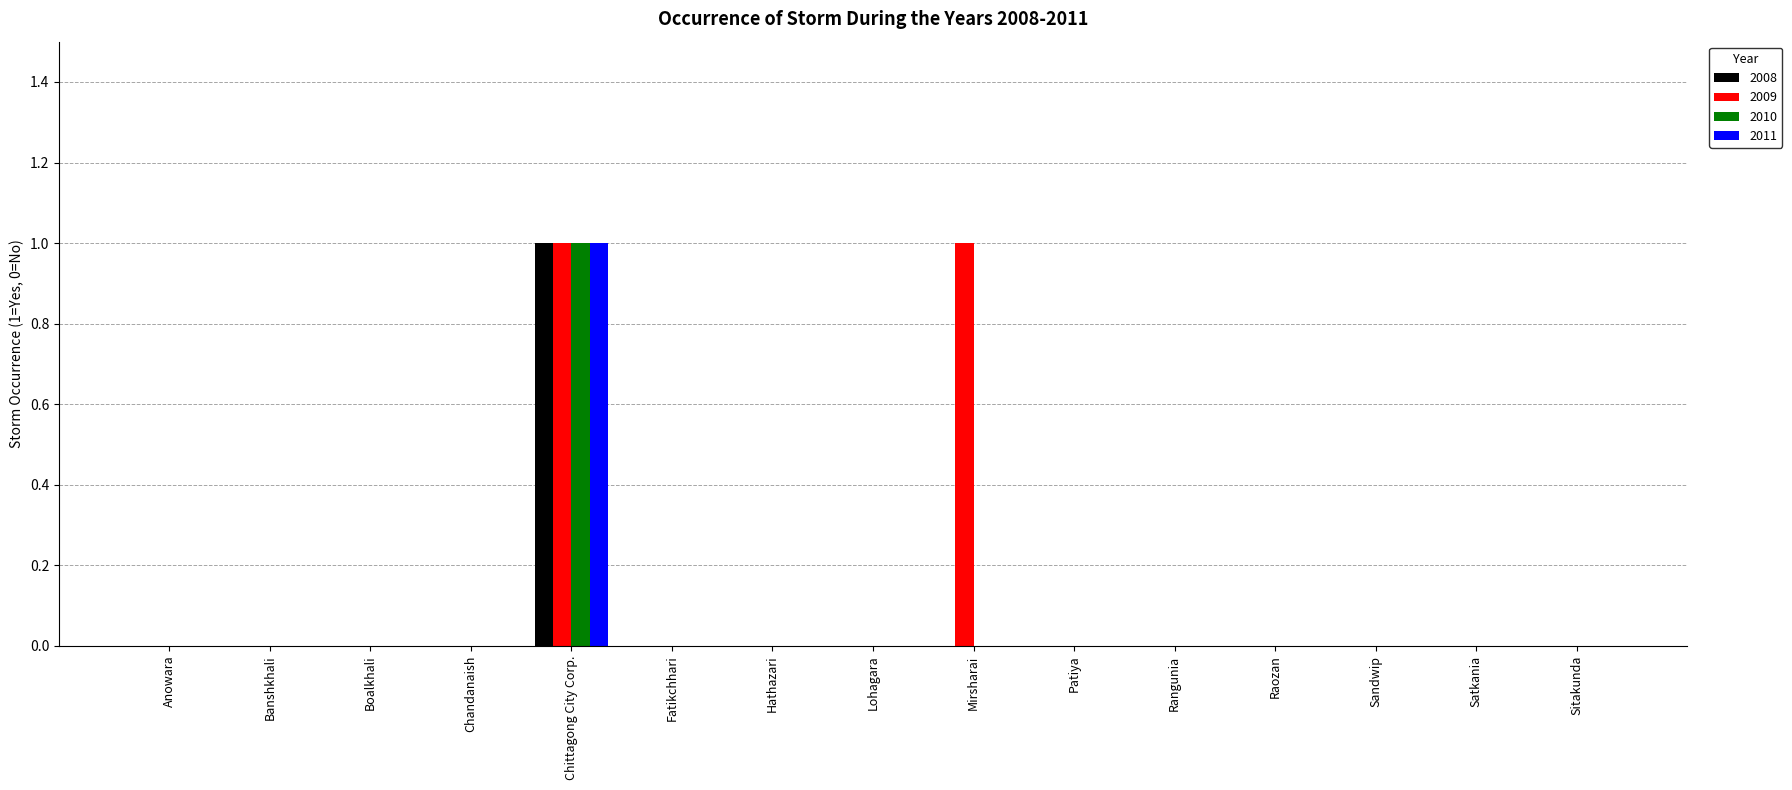

Which series has the largest total across all categories?

2009